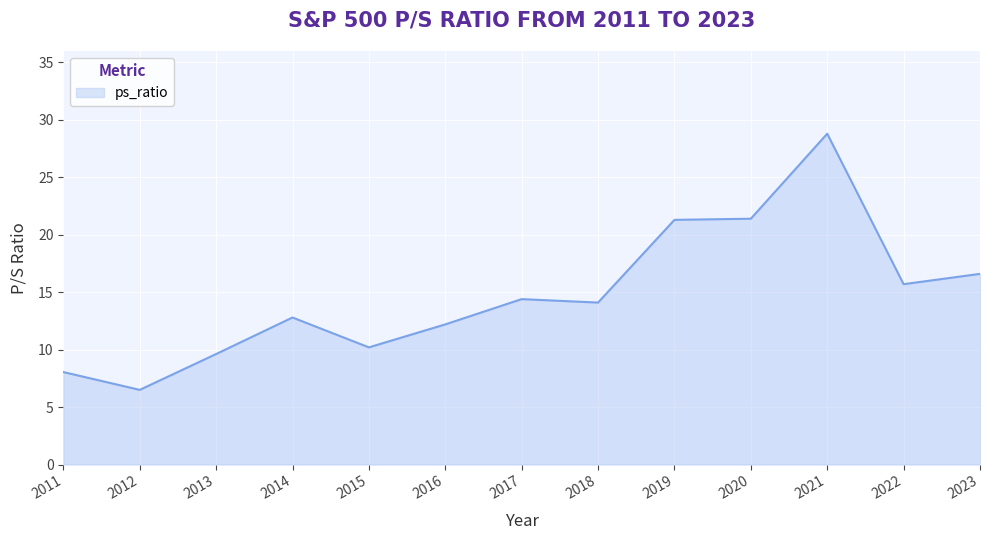

Read the value at 2014.

12.8